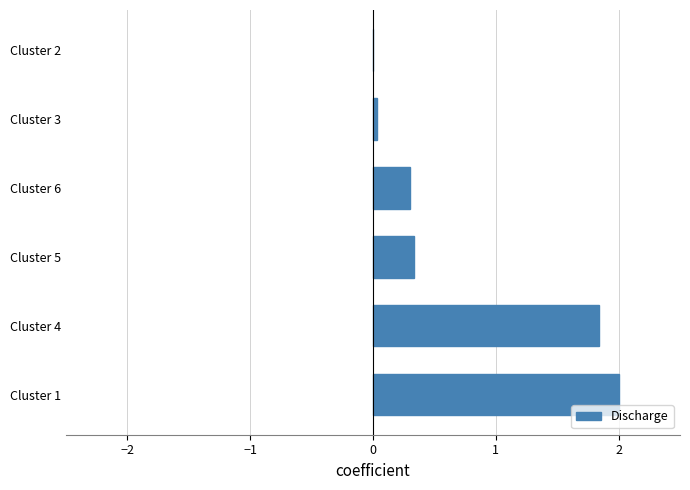

What is the greatest value displayed?

2.0